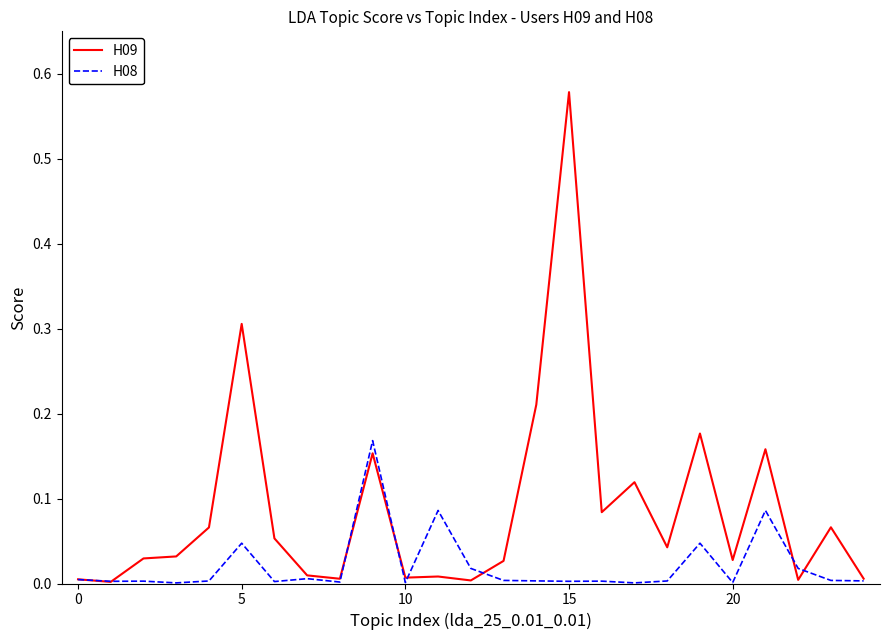

How many distinct data groups are displayed?

2